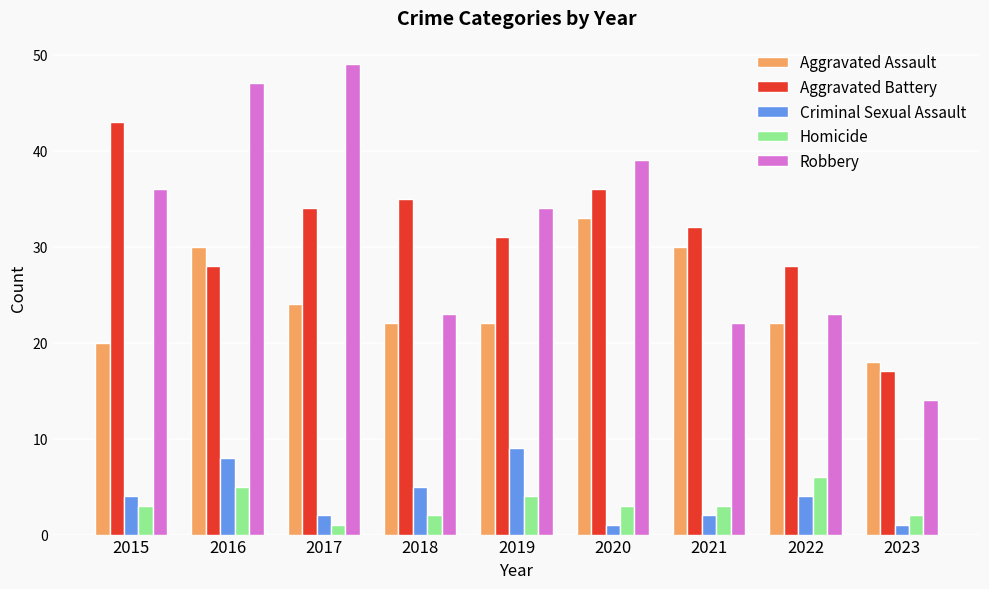

At which label does Aggravated Battery first exceed 32?

2015